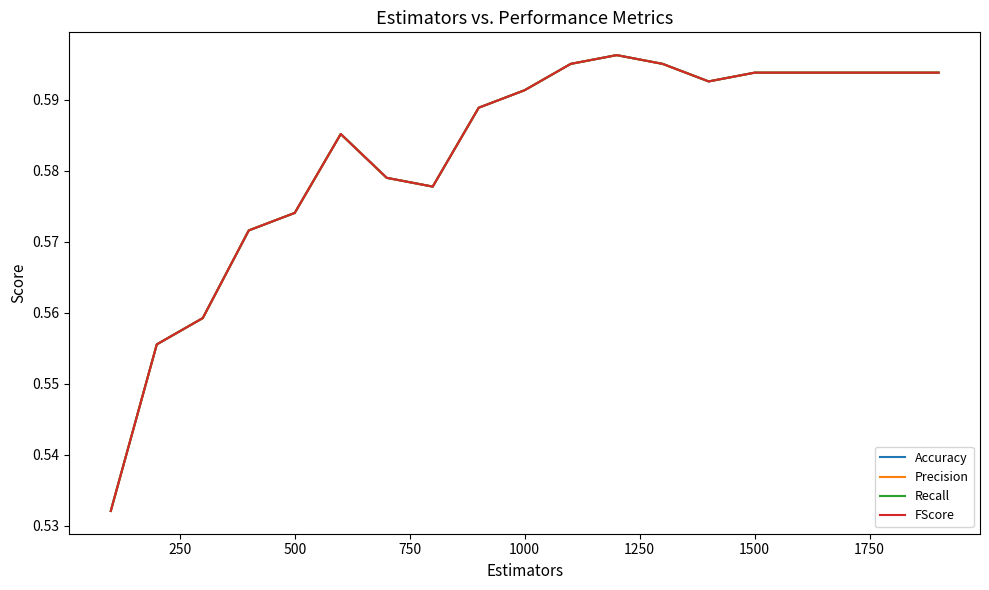

Does the chart display data point markers on the line(s)?

No